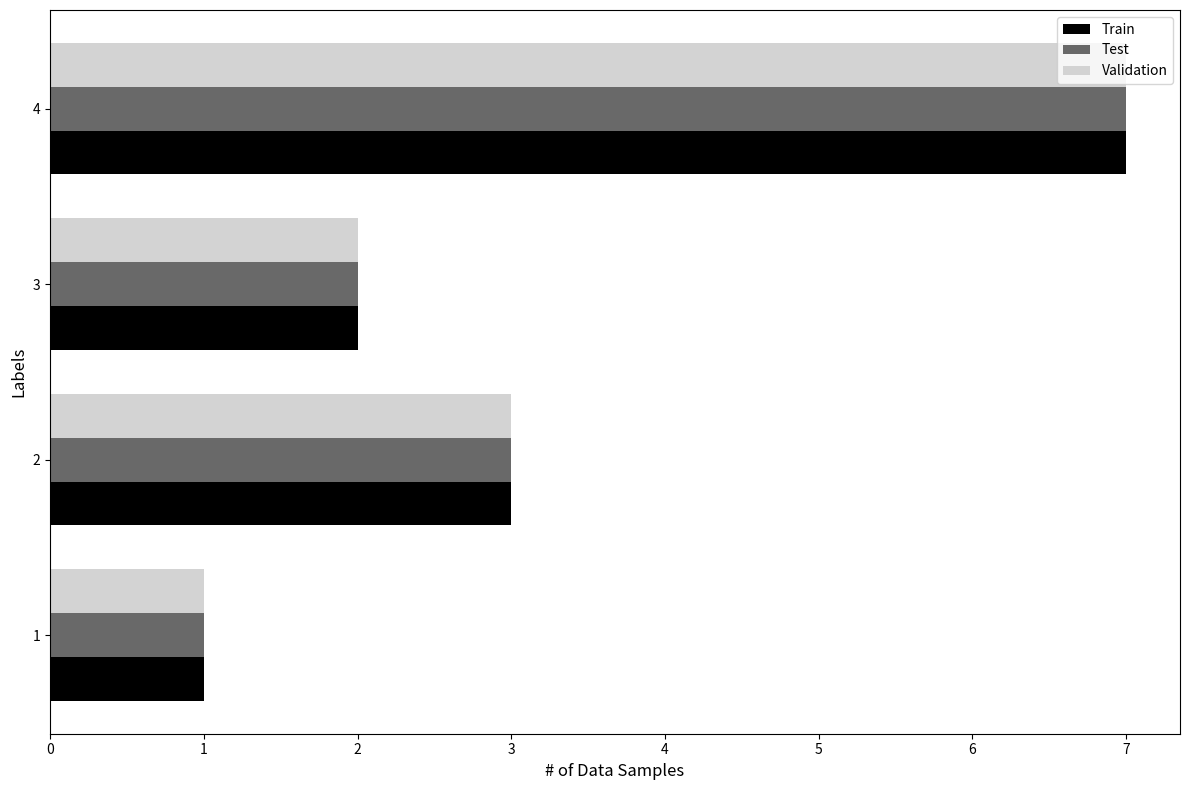

What is the average value of the Validation series?

3